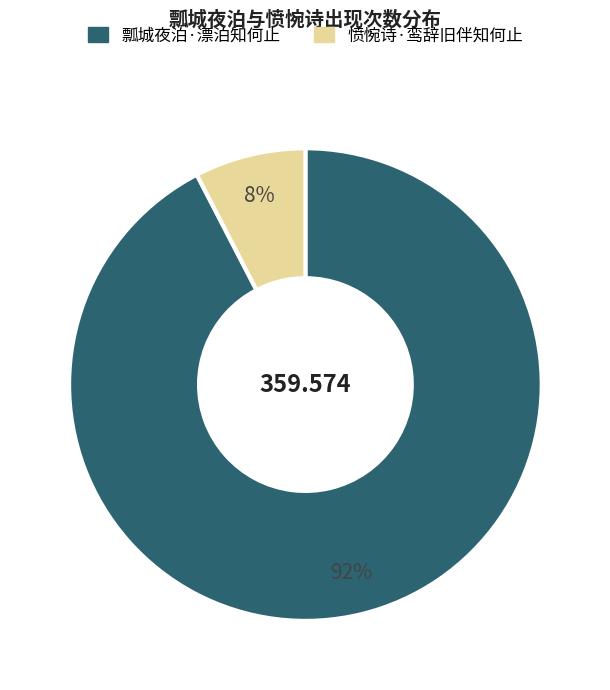

How many slices are in this pie chart?

2